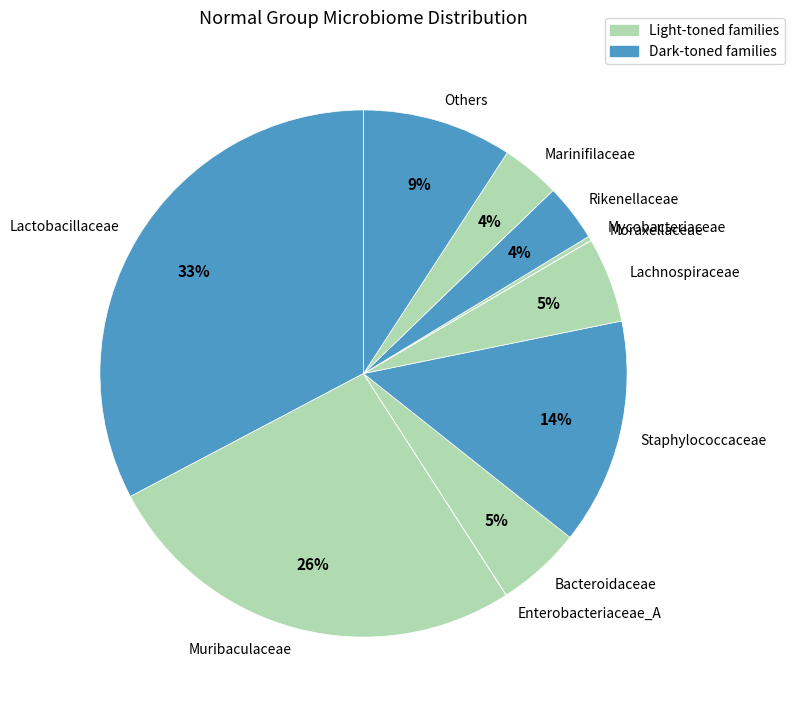

Is it true that Lachnospiraceae is 1% of the pie?

False